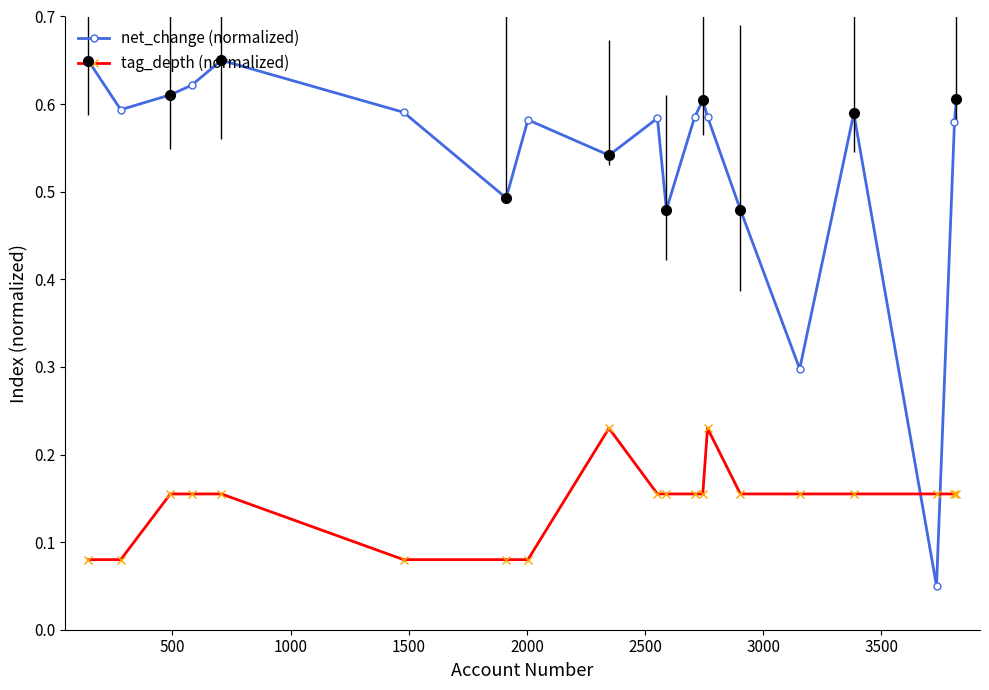

How many intersections are there between net_change (normalized) and tag_depth (normalized)?

2